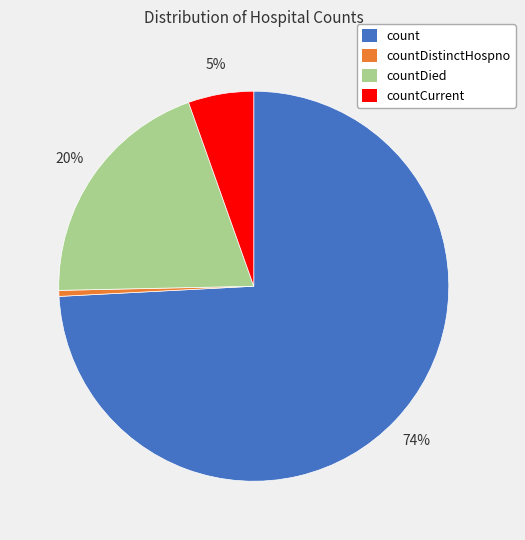

How many segments does this pie chart have?

4